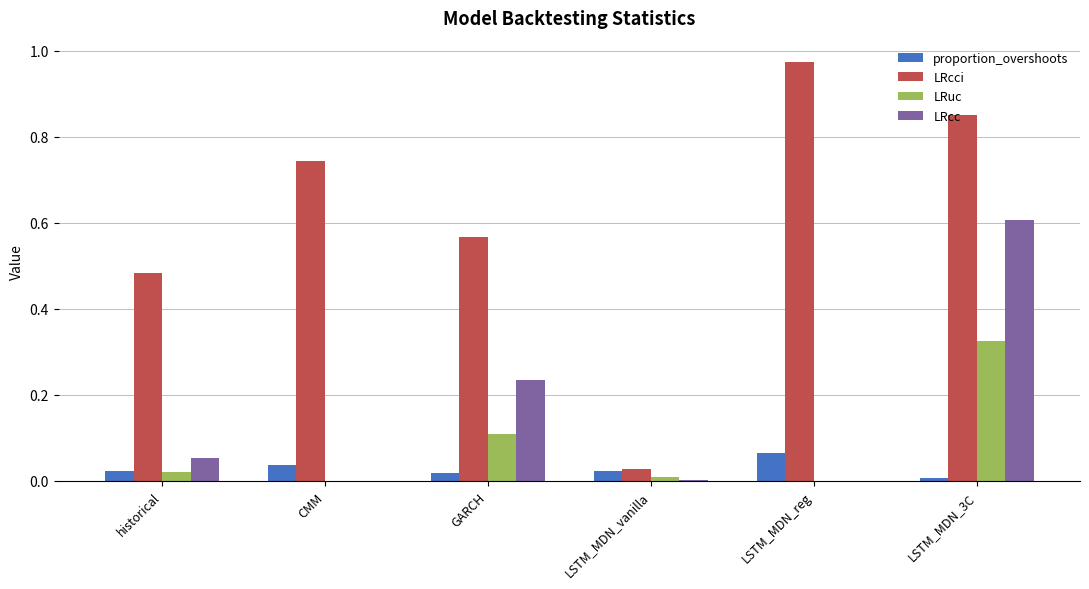

How many series are shown in this chart?

4